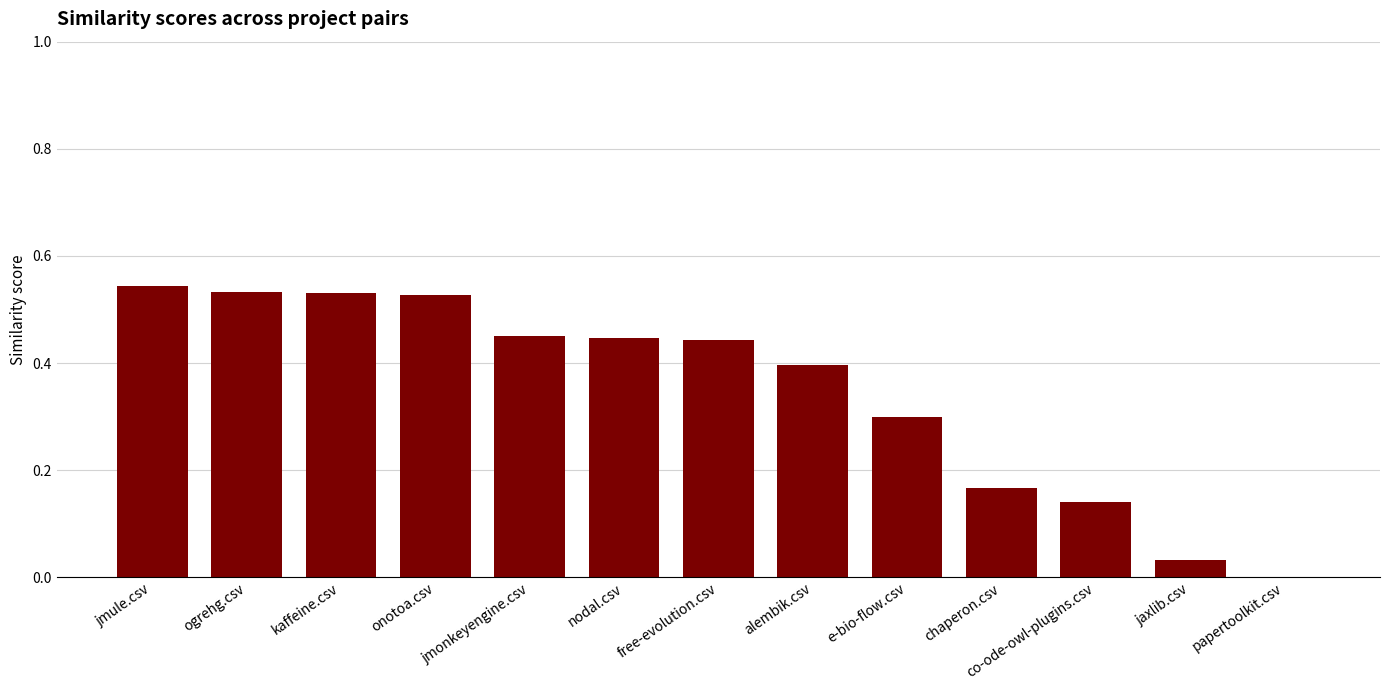

Where is the data nearest to the value 0?

papertoolkit.csv